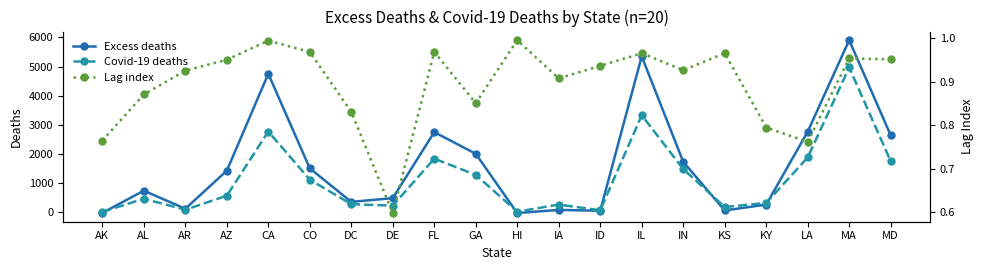

What is the difference between the maximum and minimum values in the Excess deaths series?

5937.5